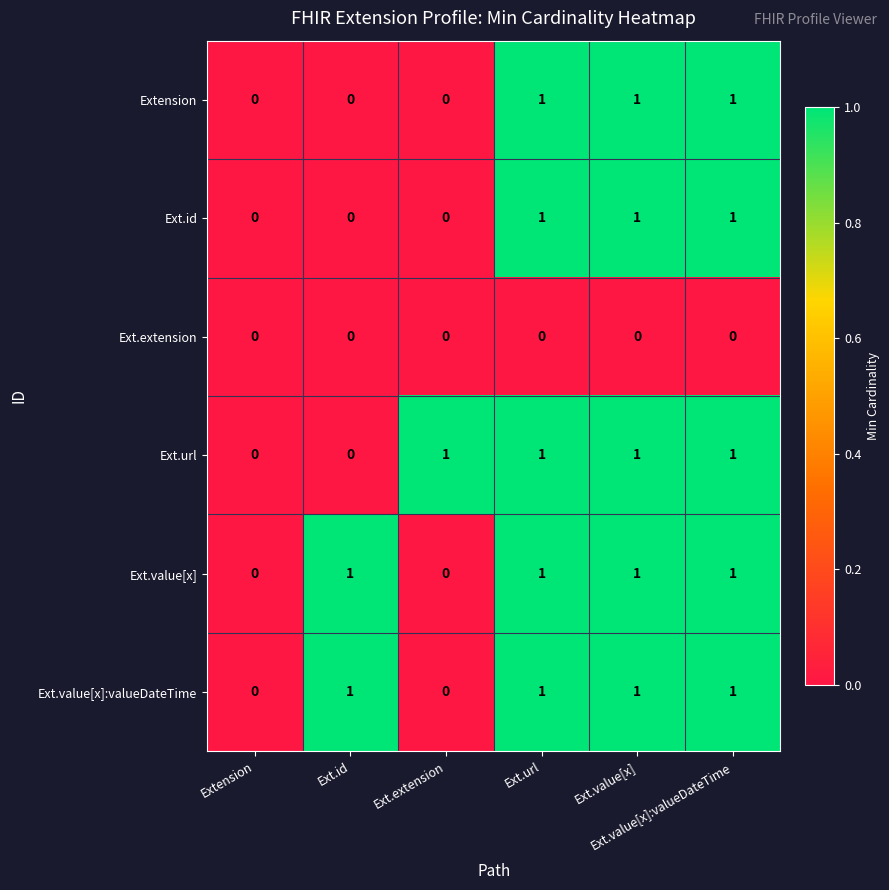

Which series changed the most between Ext.extension and Ext.value[x]:valueDateTime?

Extension